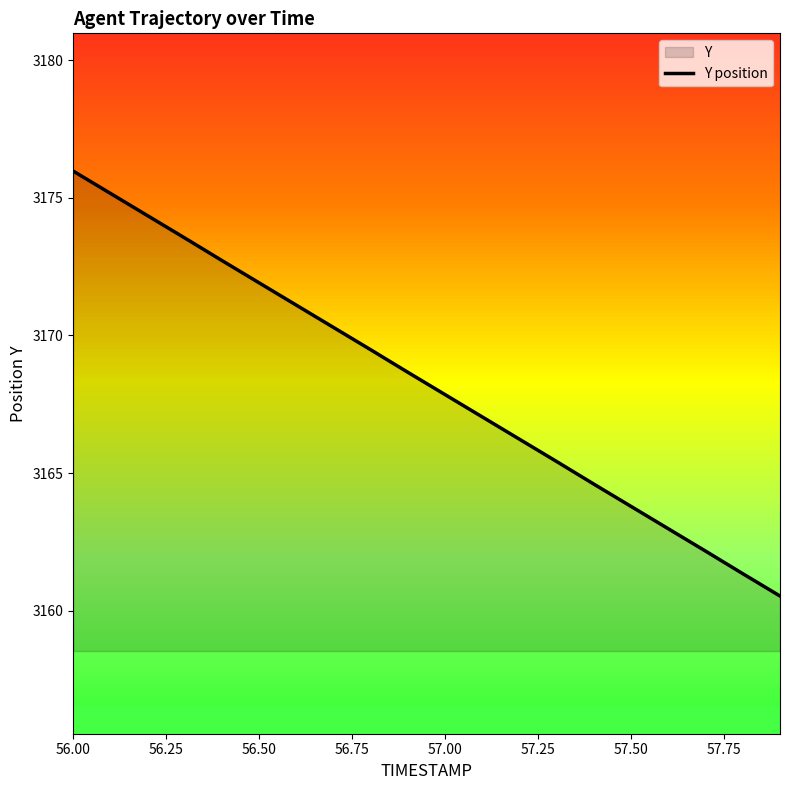

The value at 56.00 is 5040.6. True or false?

False